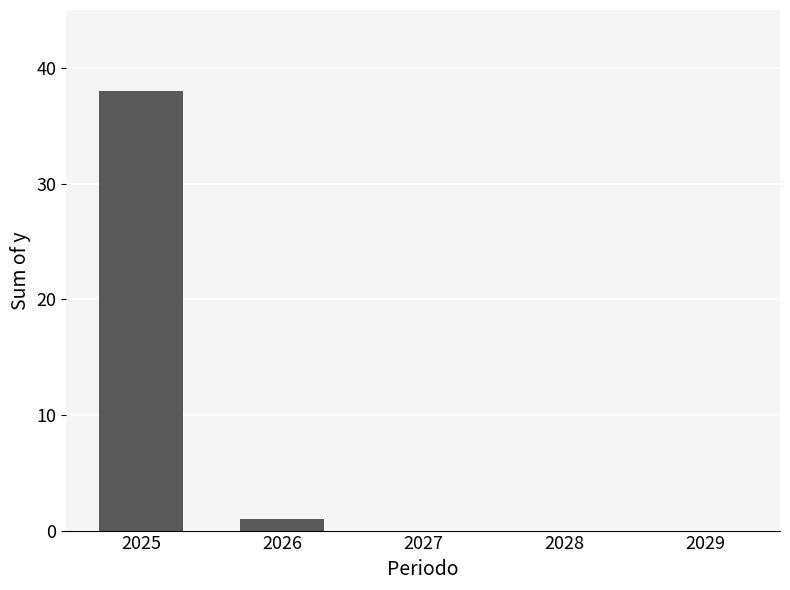

What is the sum of all values?

39